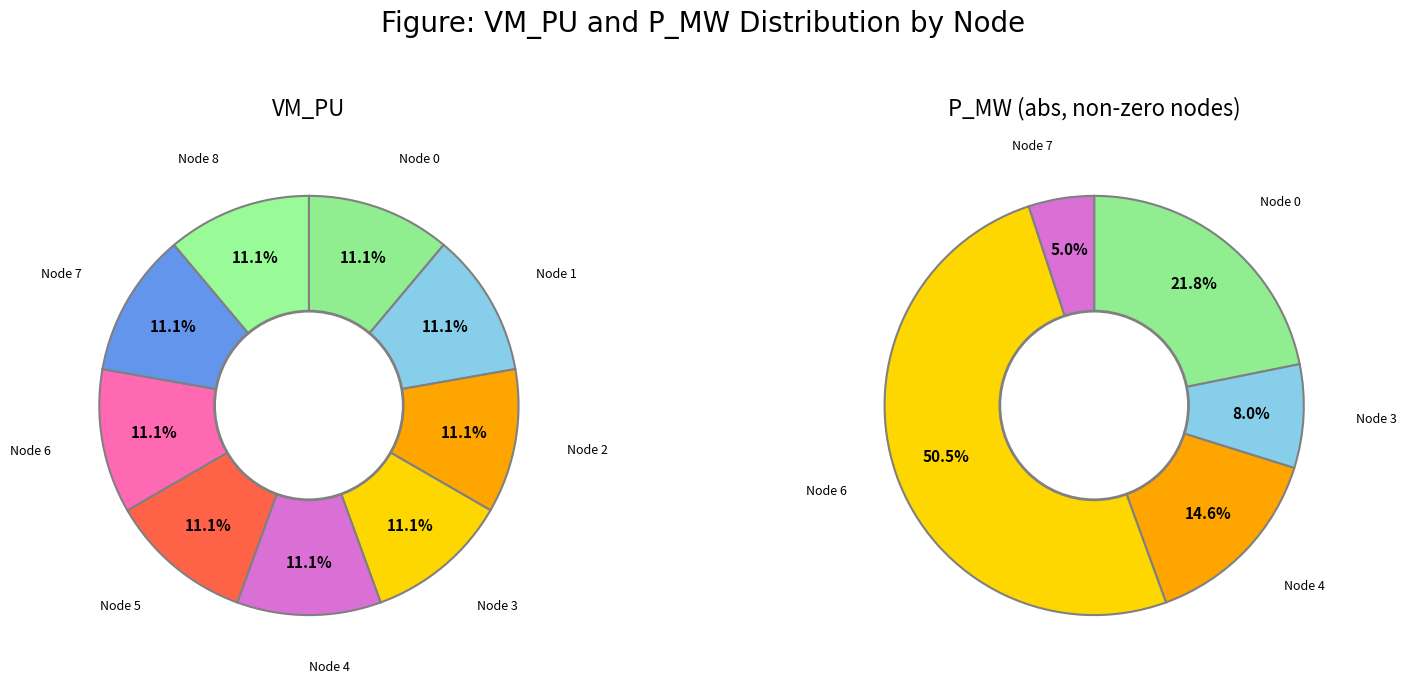

Rank the series by their maximum value, from highest to lowest.

vm_pu, p_mw